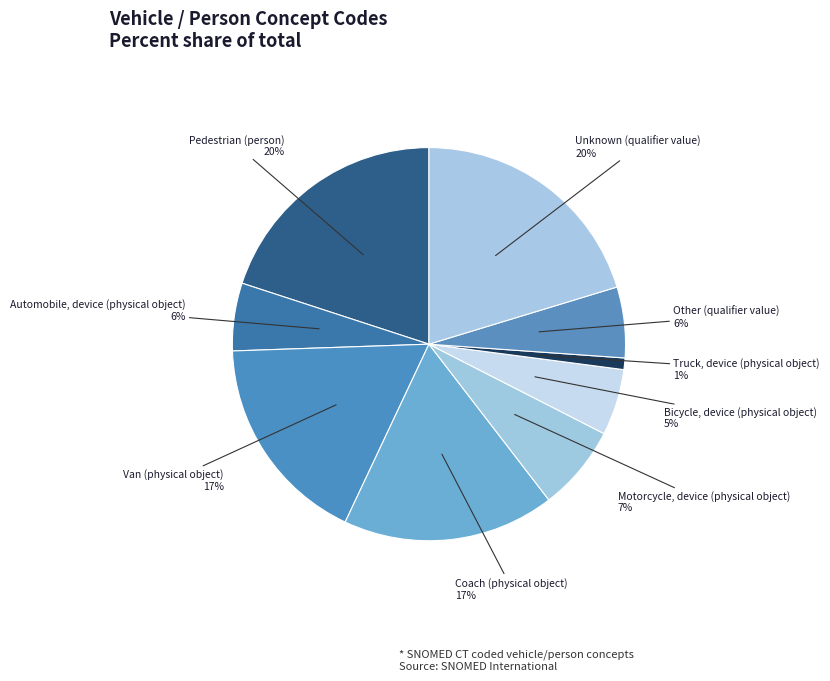

How many slices are in this pie chart?

9